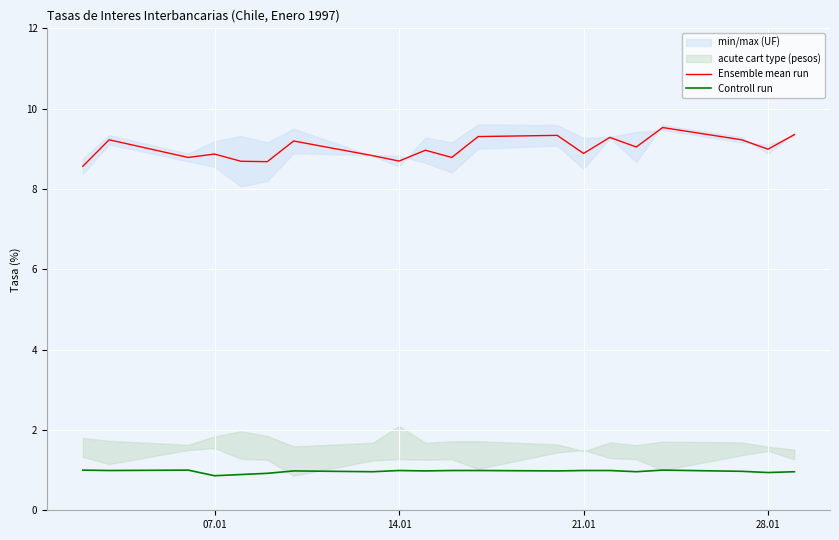

Reading left to right, extract all data points from this chart.

Ensemble mean run: 8.6	9.2	8.8	8.9	8.7	8.7	9.2	8.8	8.7	9.0	8.8	9.3	9.3	8.9	9.3	9.0	9.5	9.2	9.0	9.4
Controll run: 1.0	1.0	1.0	0.9	0.9	0.9	1.0	1.0	1.0	1.0	1.0	1.0	1.0	1.0	1.0	1.0	1.0	1.0	0.9	1.0